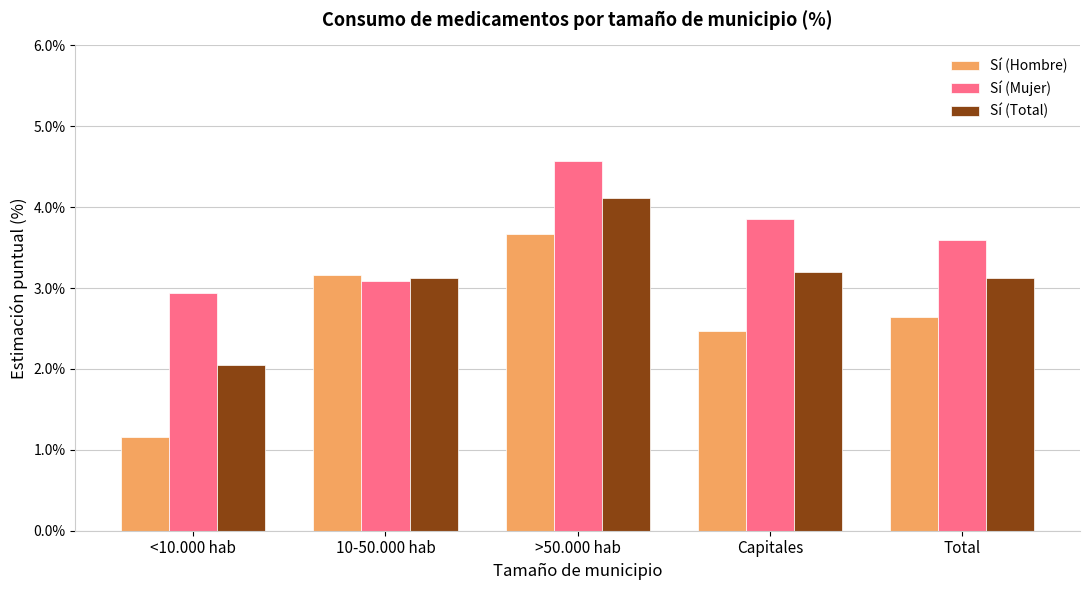

What is the difference between the highest and lowest values at <10.000 hab?

1.8